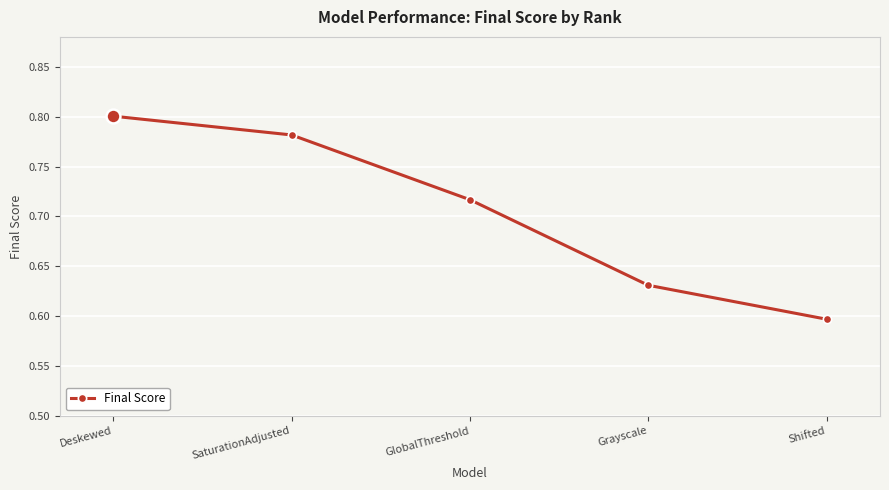

List the labels in order of value, largest first.

Deskewed, SaturationAdjusted, GlobalThreshold, Grayscale, Shifted